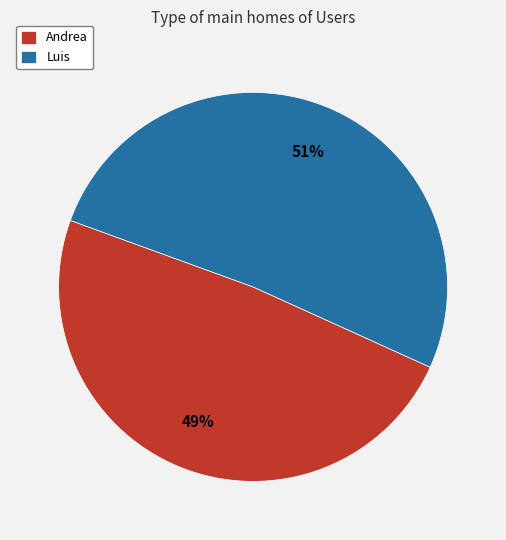

Between Andrea and Luis, which is larger?

Luis